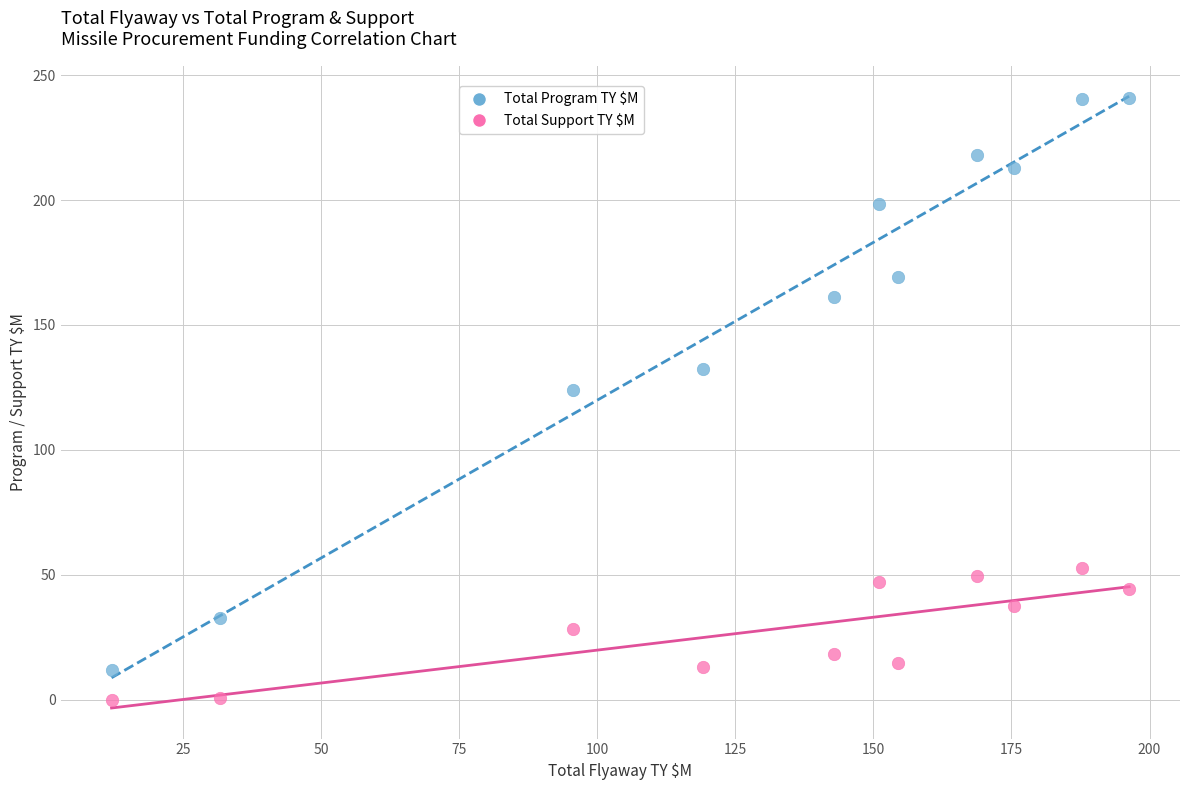

Which series has the widest spread of Y values?

Total Program TY $M